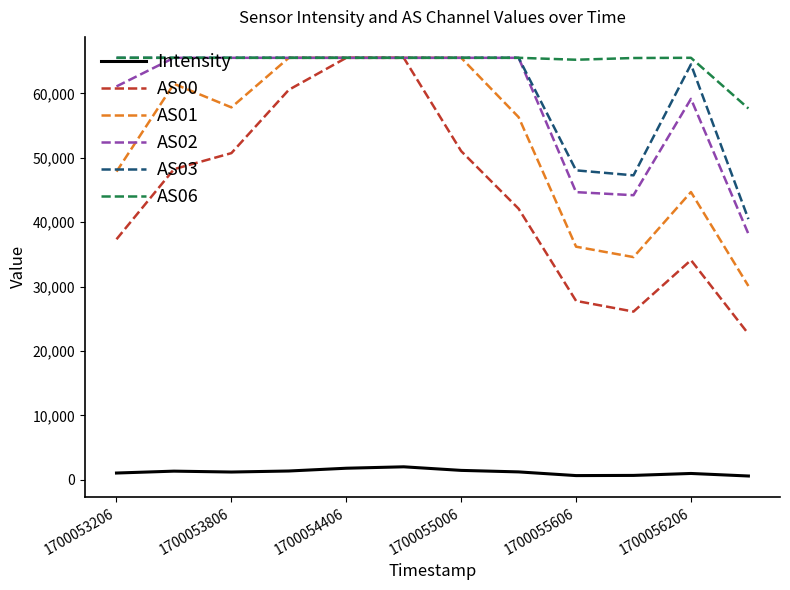

True or false: AS06 and Intensity cross at least once.

False